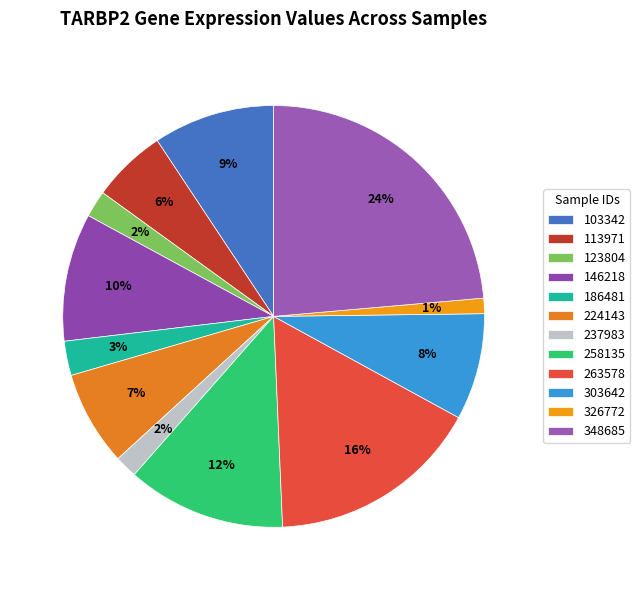

To the nearest percent, what portion does 237983 represent?

2%